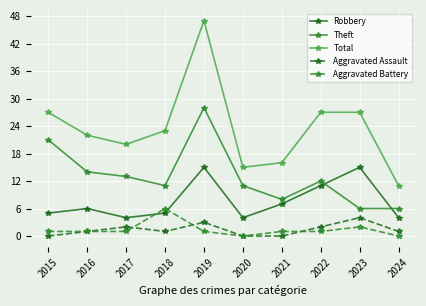

Is it true that Robbery equals 15 at 2019?

True